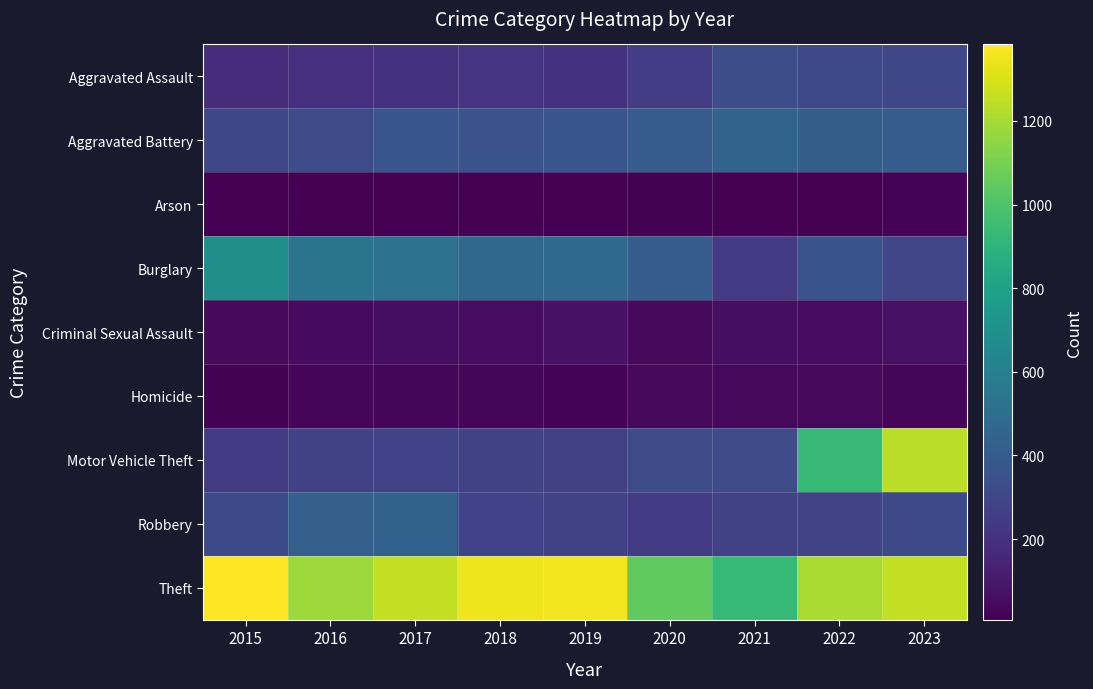

What is the spread (max minus min) of values at 2015?

1375